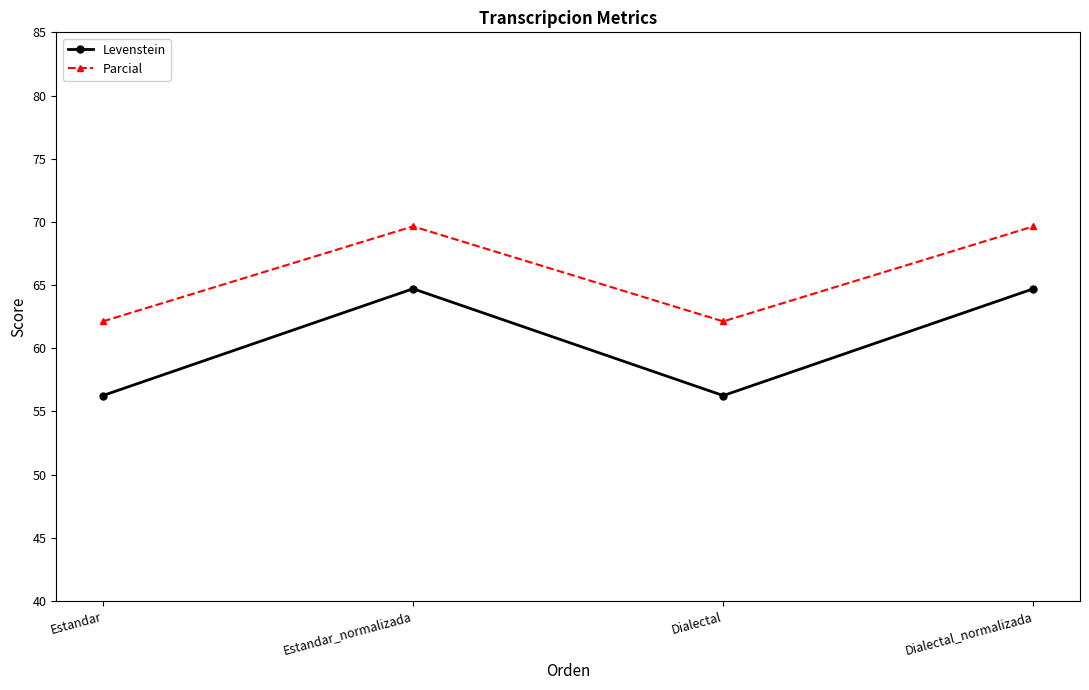

Read the Levenstein value at Dialectal_normalizada.

64.7